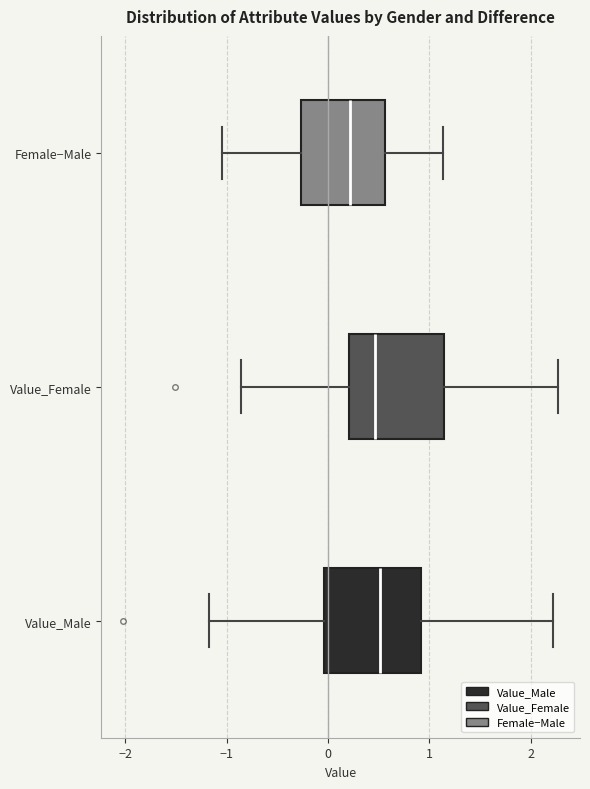

Reading bottom to top, read every box against the x-axis: the position of its median line, the range the box covers, and the ends of its whiskers. The values are not printed on the chart, so give them approximately, as read against the axis.

Value_Male: median 0.5, box 0.0 to 0.9, whiskers -1.2 to 2.2
Value_Female: median 0.5, box 0.2 to 1.1, whiskers -0.9 to 2.3
Female−Male: median 0.2, box -0.3 to 0.6, whiskers -1.0 to 1.1